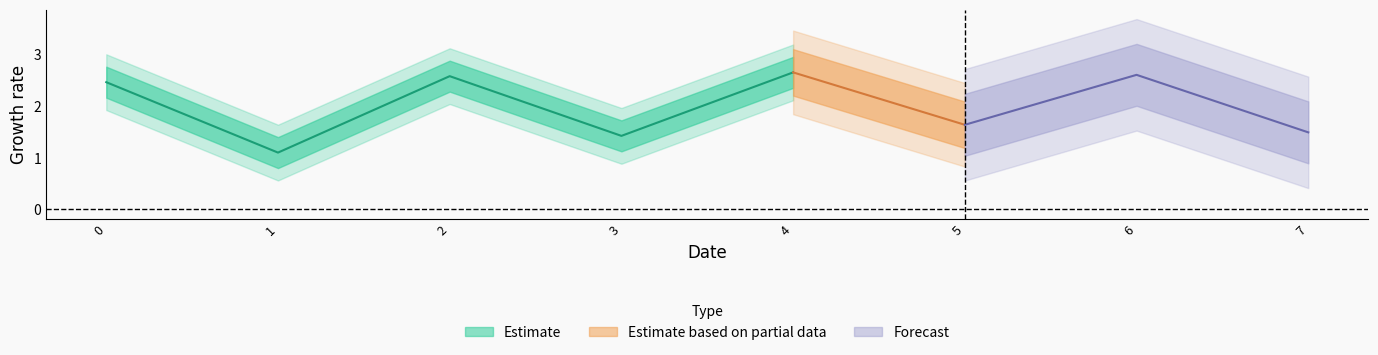

What is the sum of the values at 2 and 4?

5.2